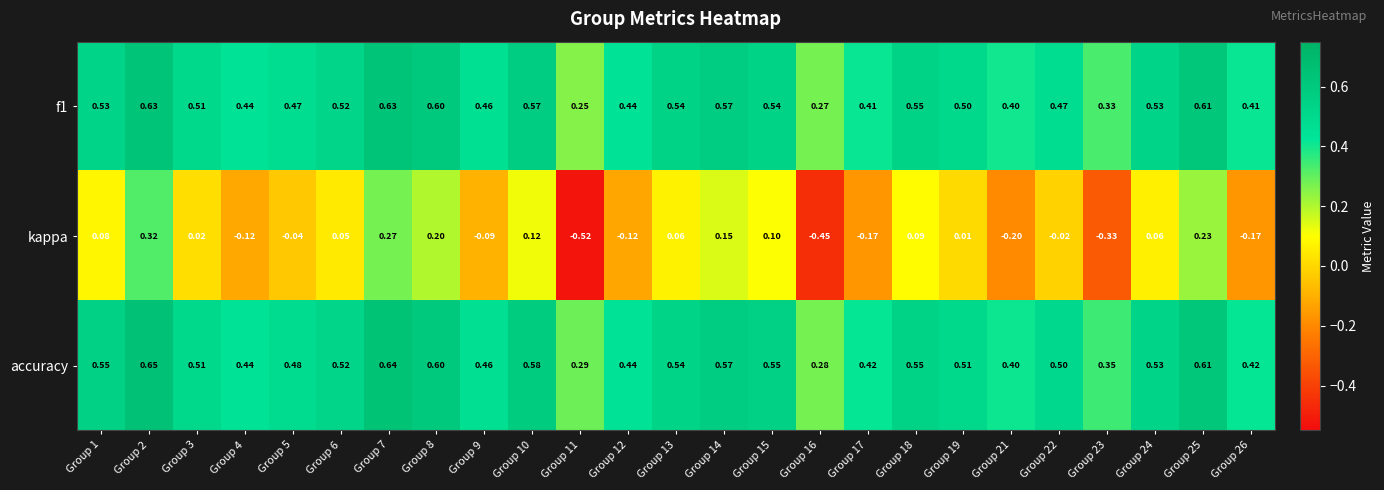

Which series changed the most between Group 7 and Group 8?

kappa